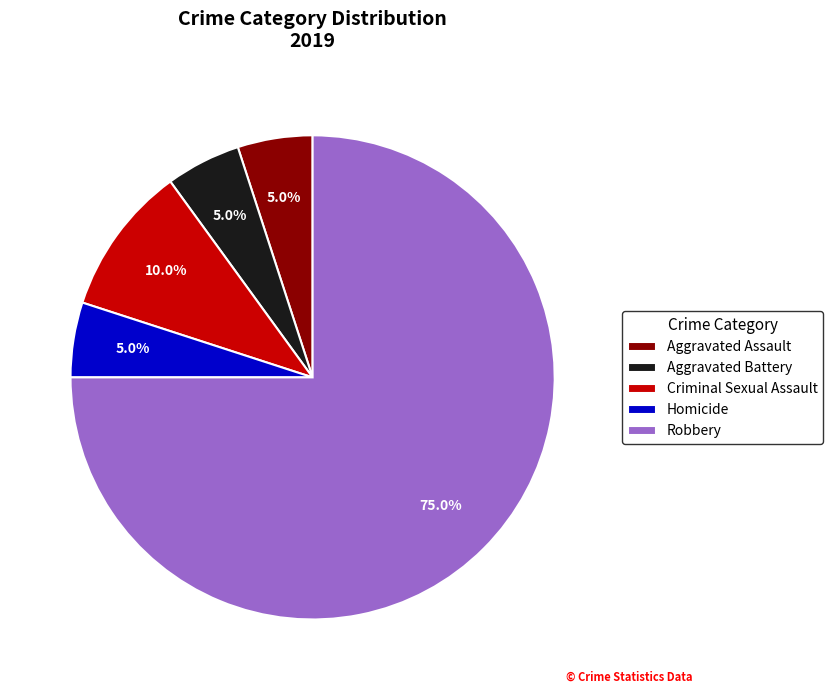

What percentage do Aggravated Battery and Criminal Sexual Assault together represent?

15.0%